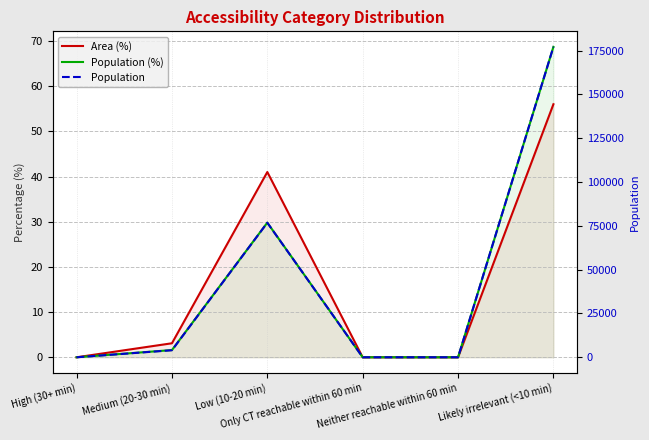

Reading right to left, what are all the values shown in this chart?

Area (%): 56.0	0.0	0.0	41.0	3.1	0.0
Population (%): 68.7	0.0	0.0	29.8	1.6	0.0
Population: 177190.0	0.0	0.0	76793.0	4015.0	0.0